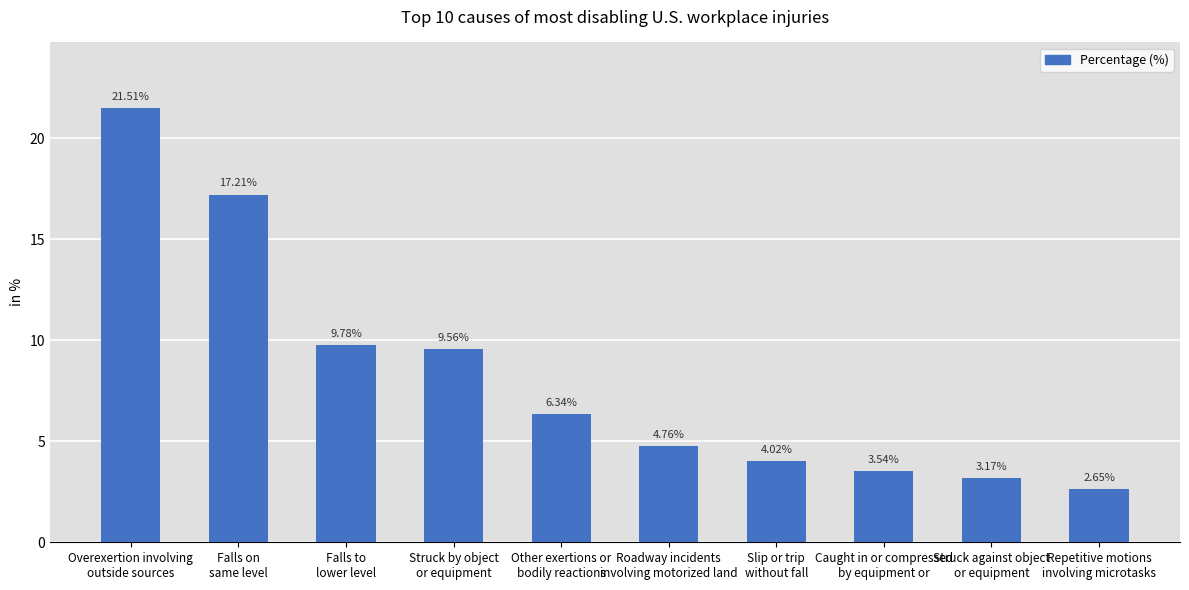

What is the difference between the maximum and second lowest values?

18.3